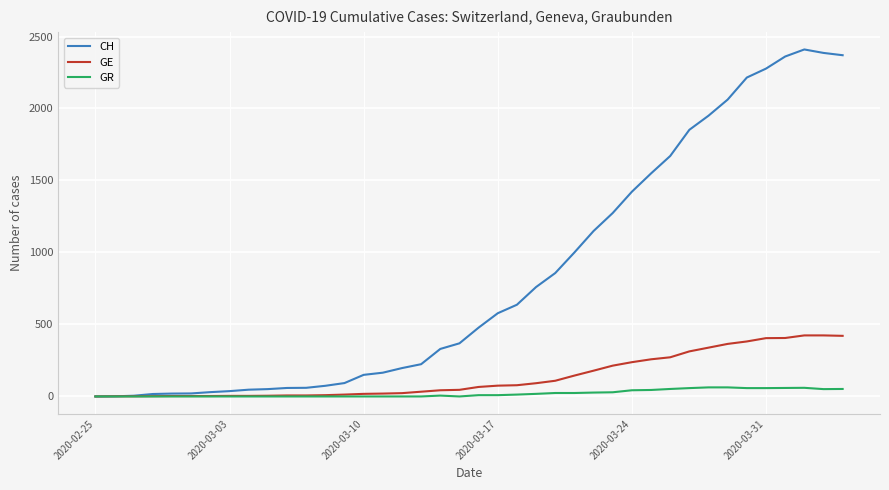

Which series has the largest range (max minus min)?

CH